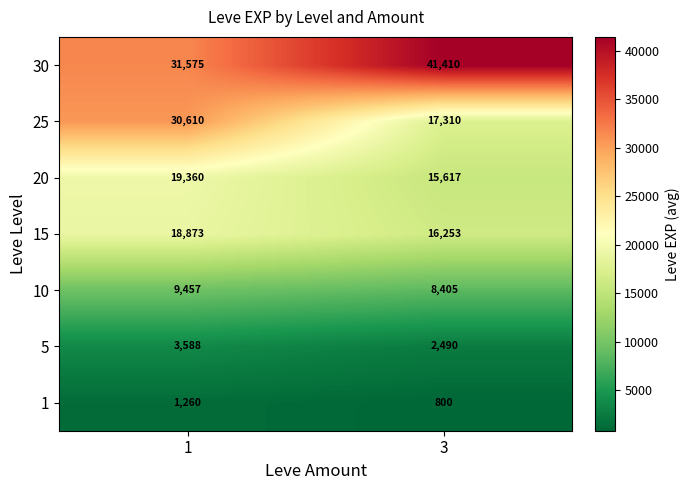

What is the sum of all 10 values?

17862